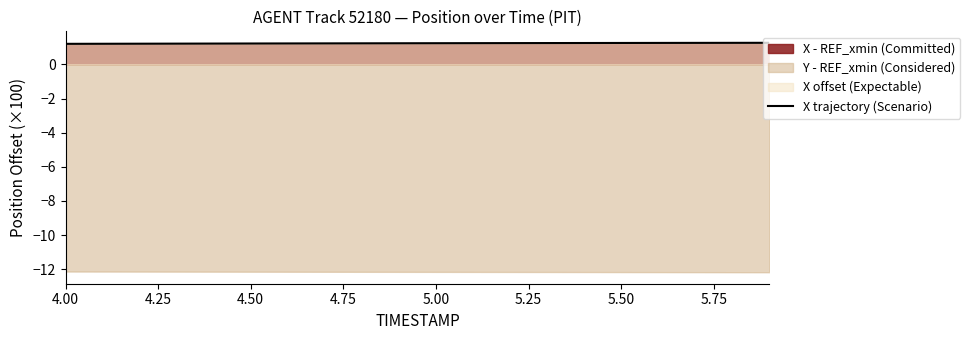

What is the sum of all values?

24.9